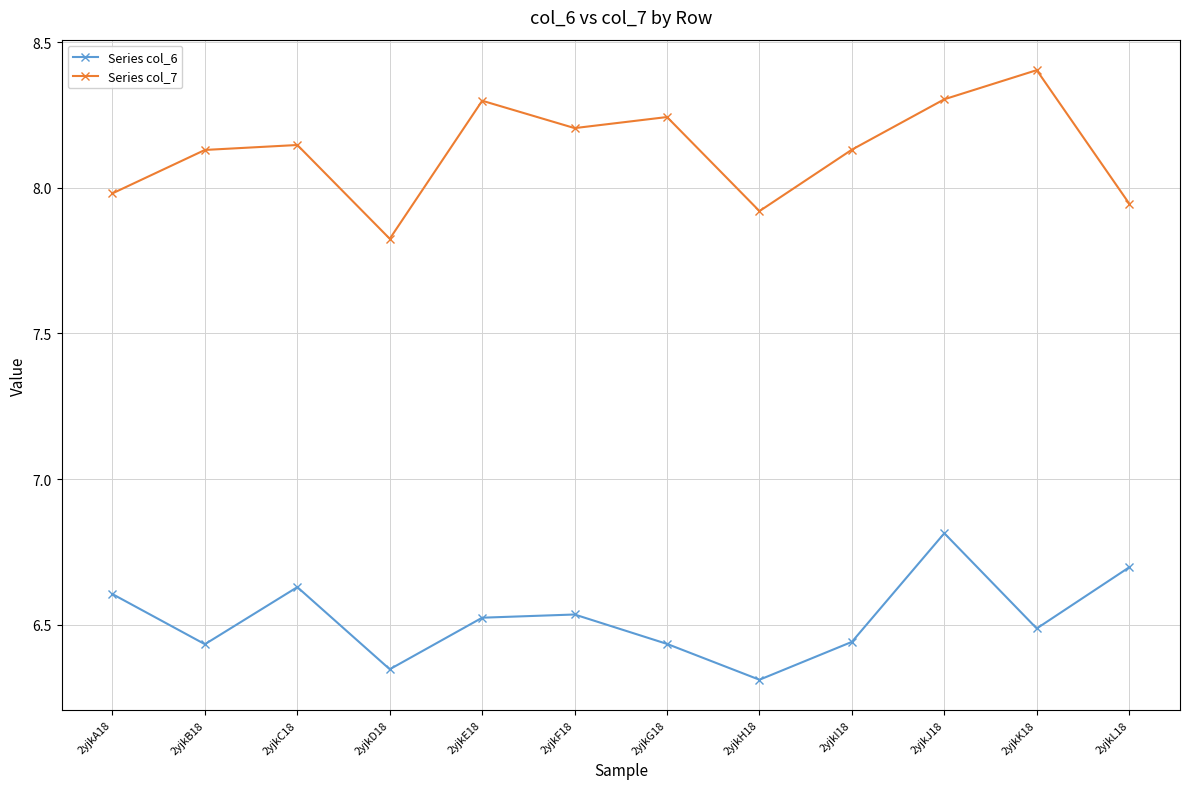

True or false: Series col_6 and Series col_7 cross at least once.

False